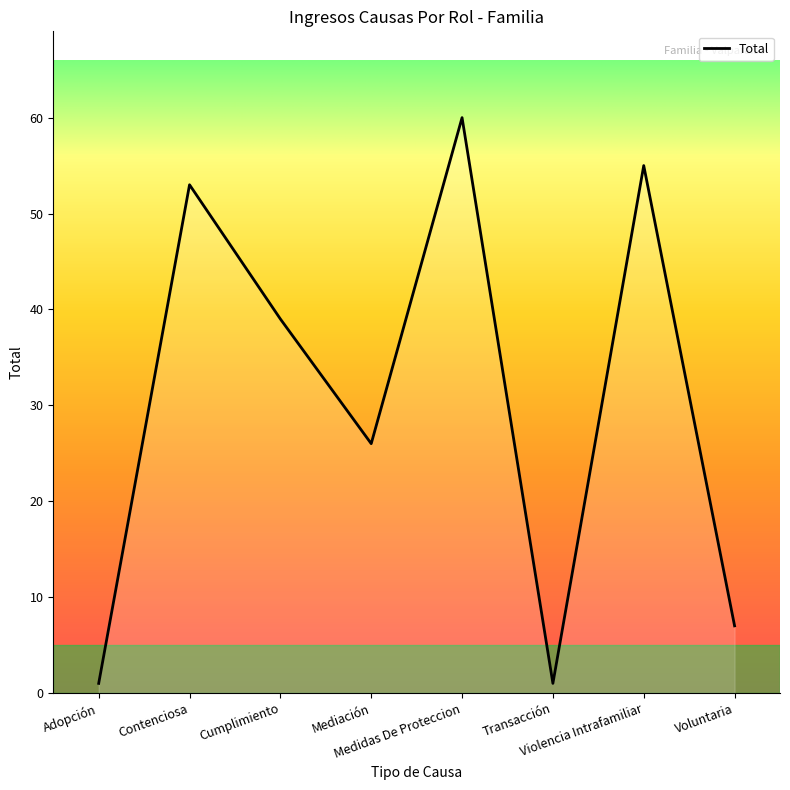

What is the change in value from Medidas De Proteccion to Violencia Intrafamiliar?

-5